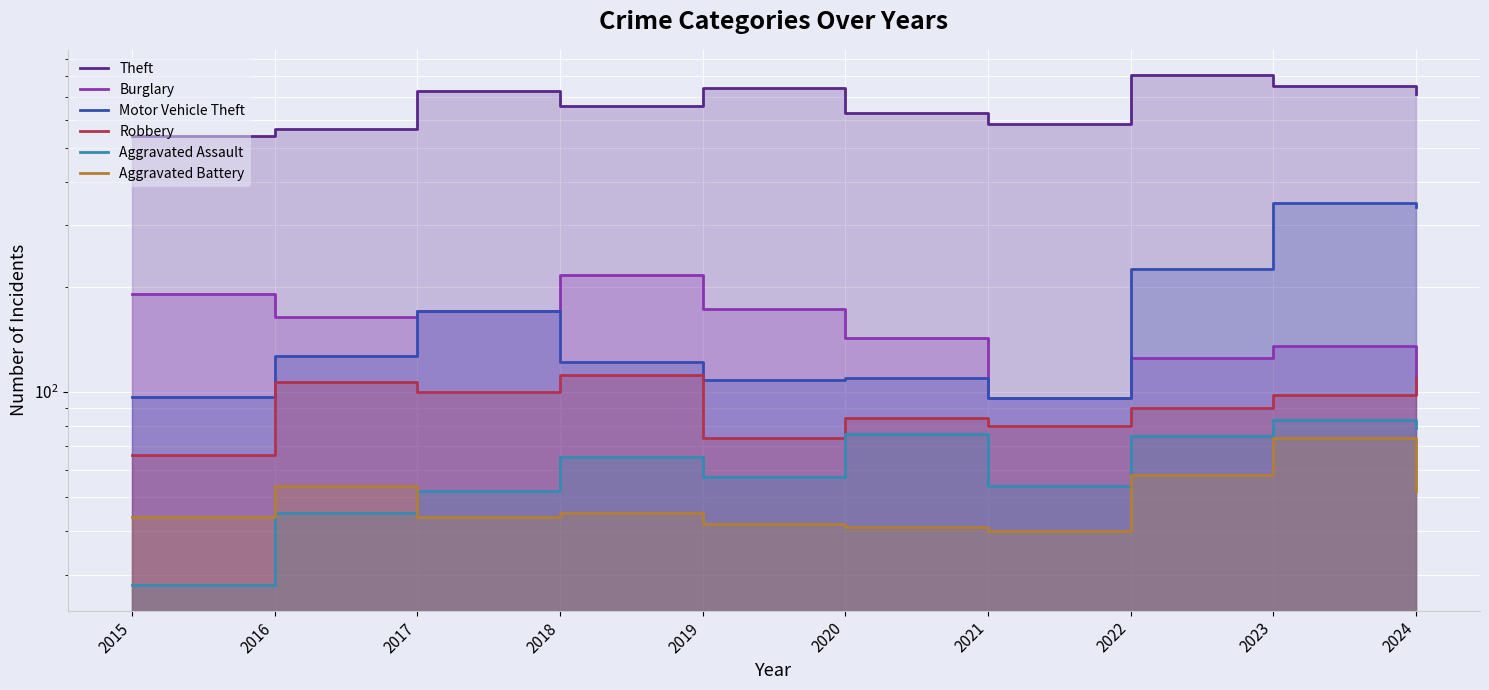

True or false: Aggravated Battery has a value of 42 at 2019.

True